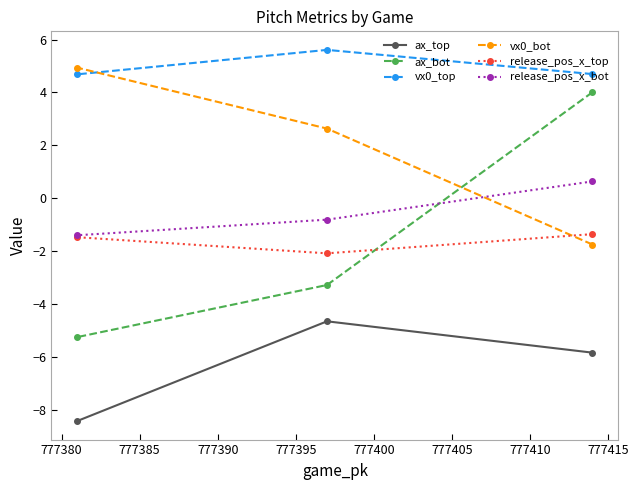

Reading right to left, what are all the values shown in this chart?

ax_top: -5.8	-4.6	-8.4
ax_bot: 4.0	-3.3	-5.2
vx0_top: 4.7	5.6	4.7
vx0_bot: -1.7	2.6	4.9
release_pos_x_top: -1.4	-2.1	-1.5
release_pos_x_bot: 0.6	-0.8	-1.4